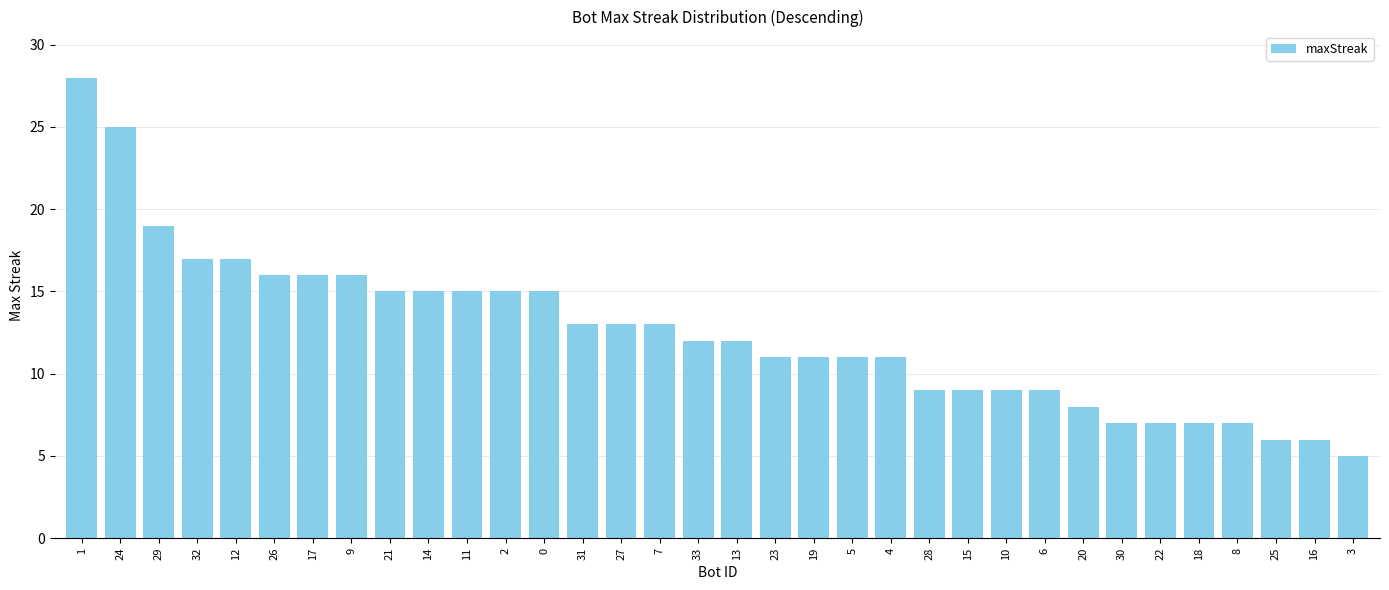

Does the chart contain stacked bars?

No